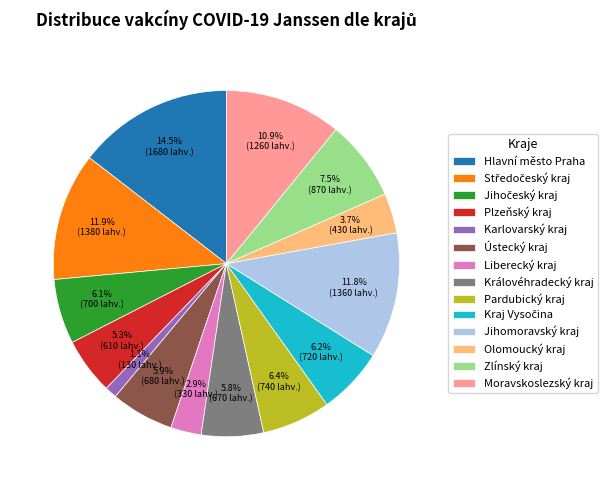

Does Plzeňský kraj account for over 50% of the chart?

No